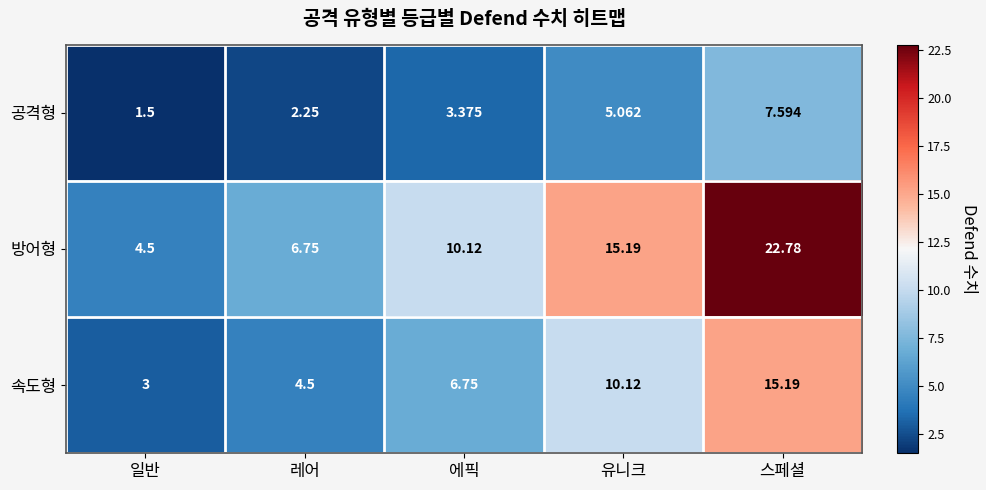

Which series changed the most between 일반 and 레어?

방어형